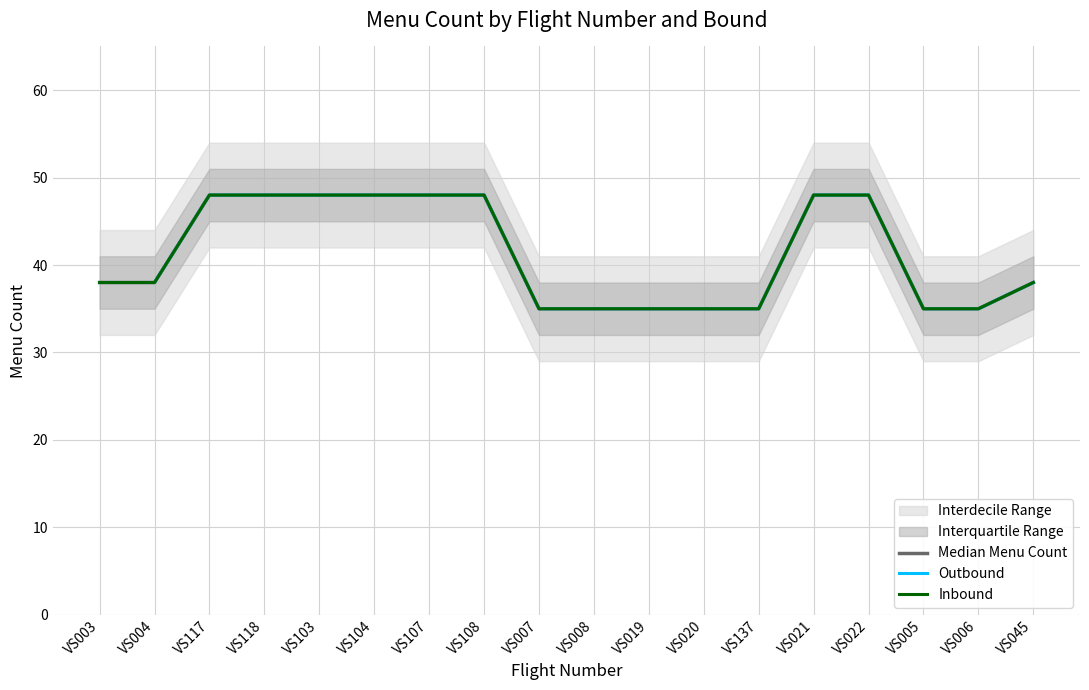

How many data points in Outbound are less than 38?

7